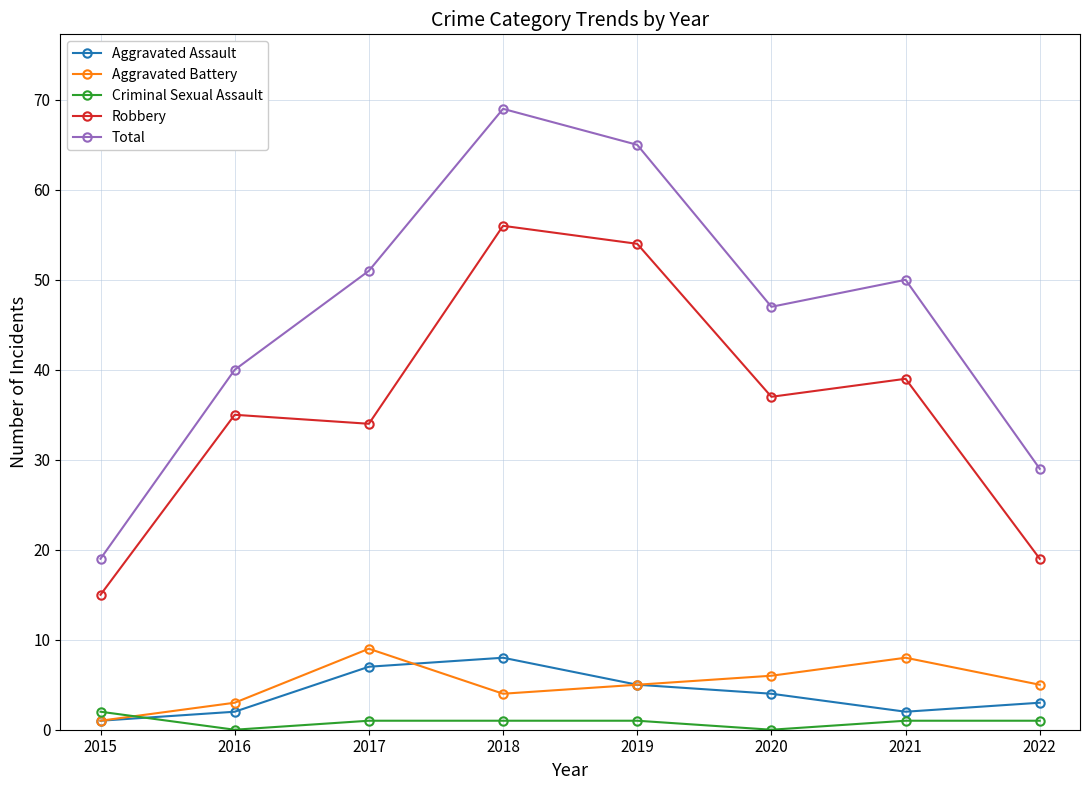

What is the spread (max minus min) of values at 2016?

40